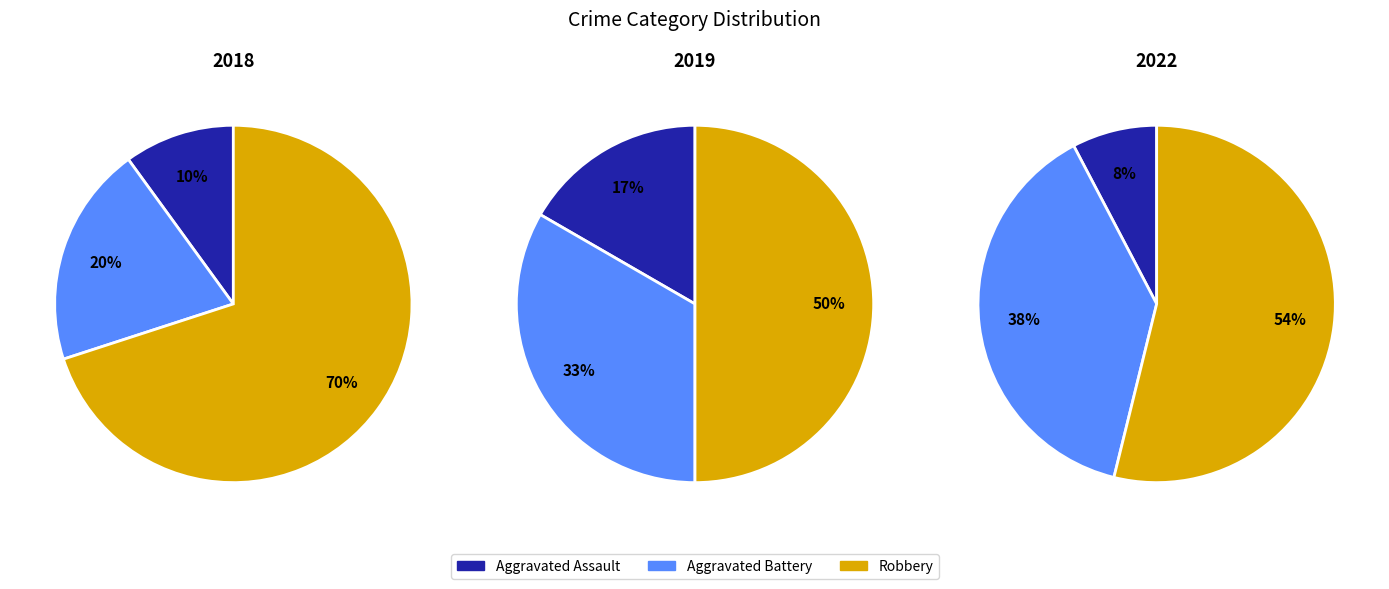

How many segments does this pie chart have?

3